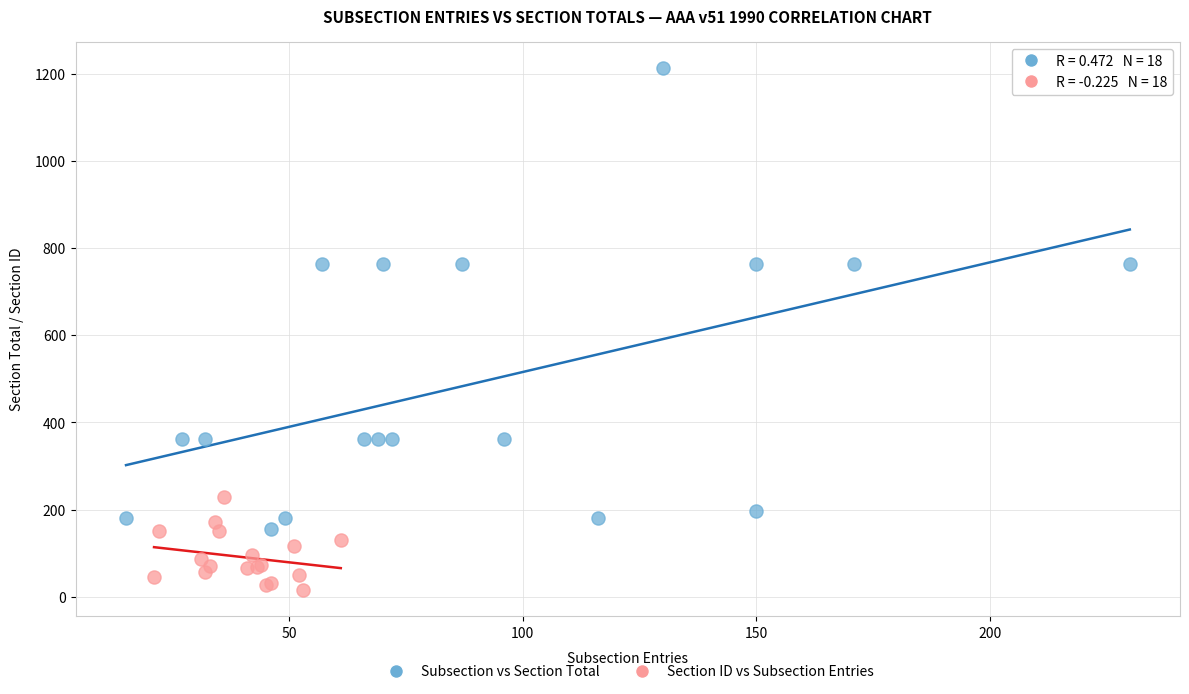

Which series has the widest spread of Y values?

Subsection vs Section Total